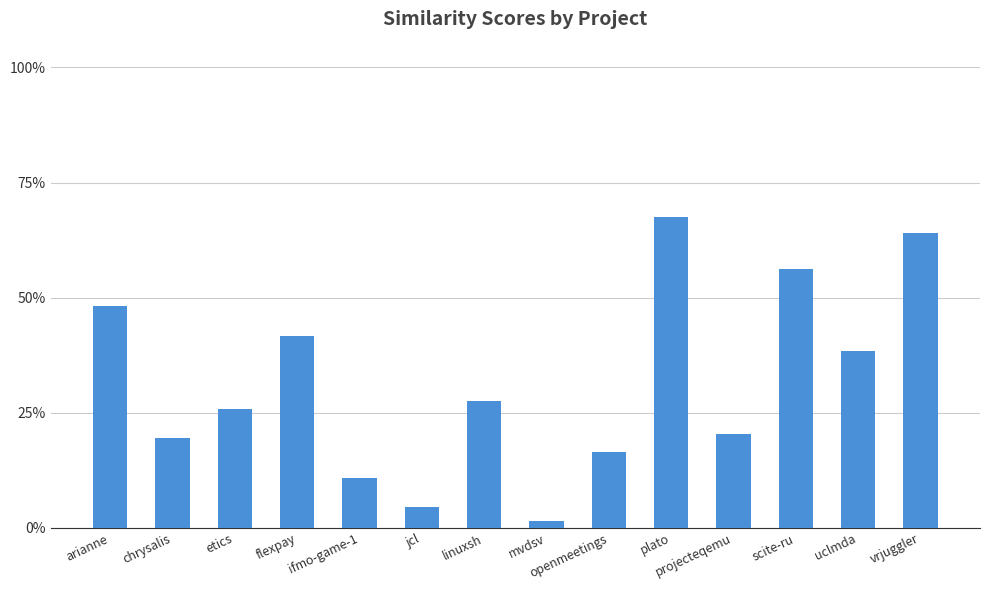

What is the difference between the values at arianne and scite-ru?

0.1